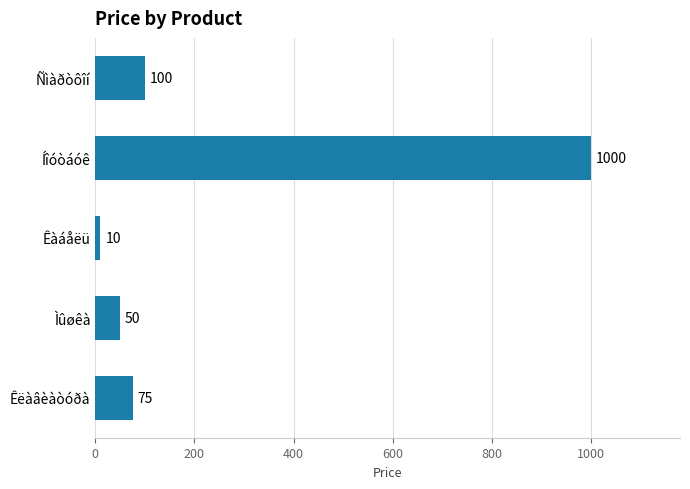

Which has a higher value, Ìûøêà or Íîóòáóê?

Íîóòáóê